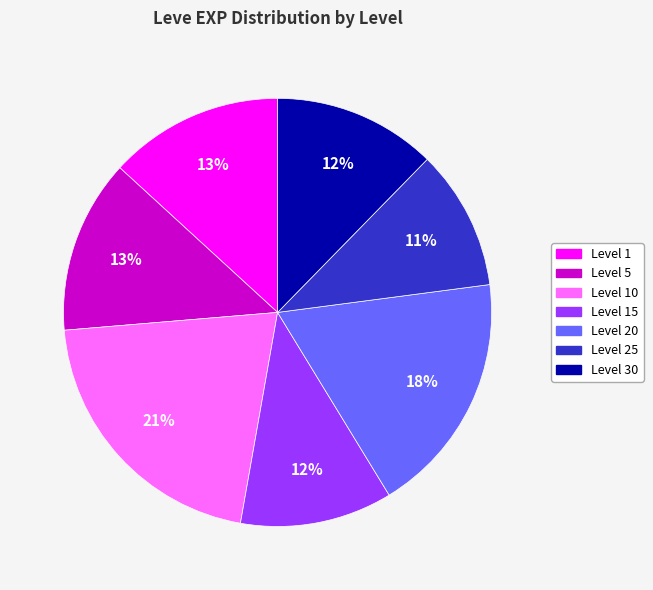

To the nearest percent, what is the average slice percentage?

14%